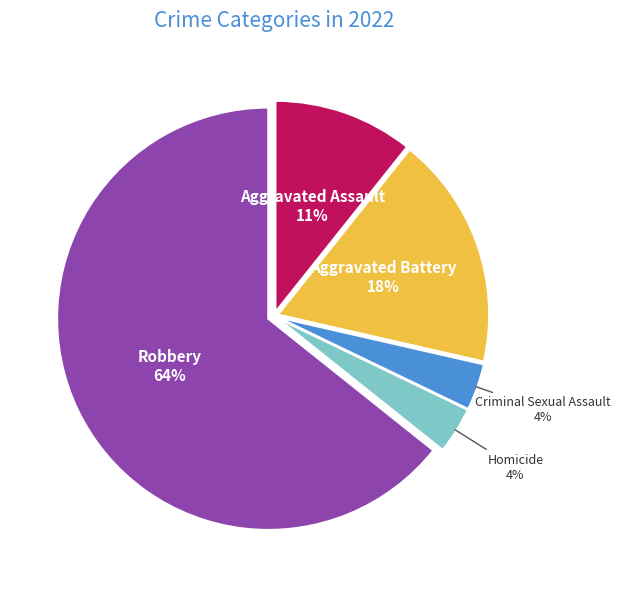

To the nearest percent, what is the average slice percentage?

20%